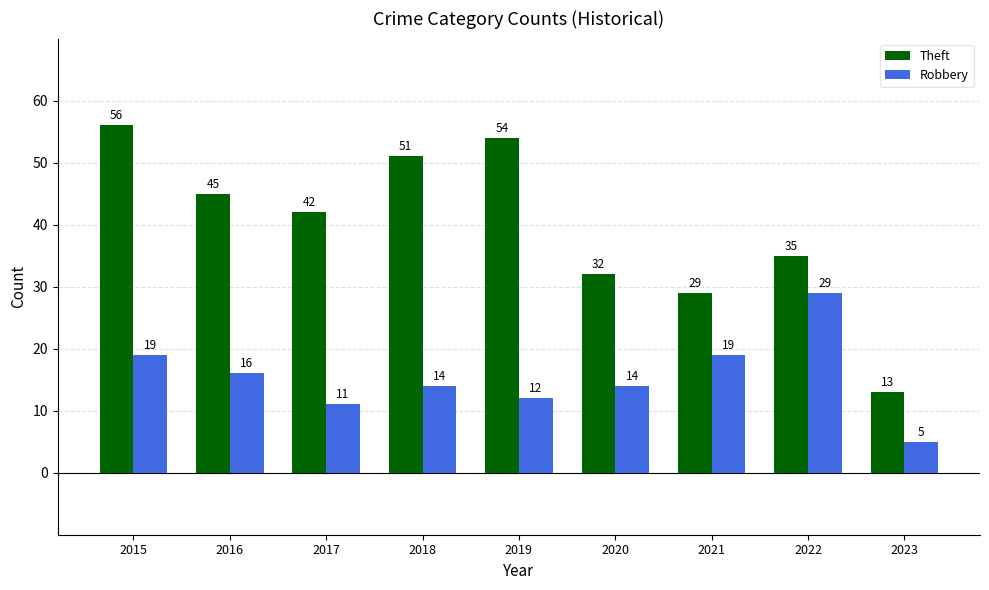

Which series has the widest spread of values?

Theft